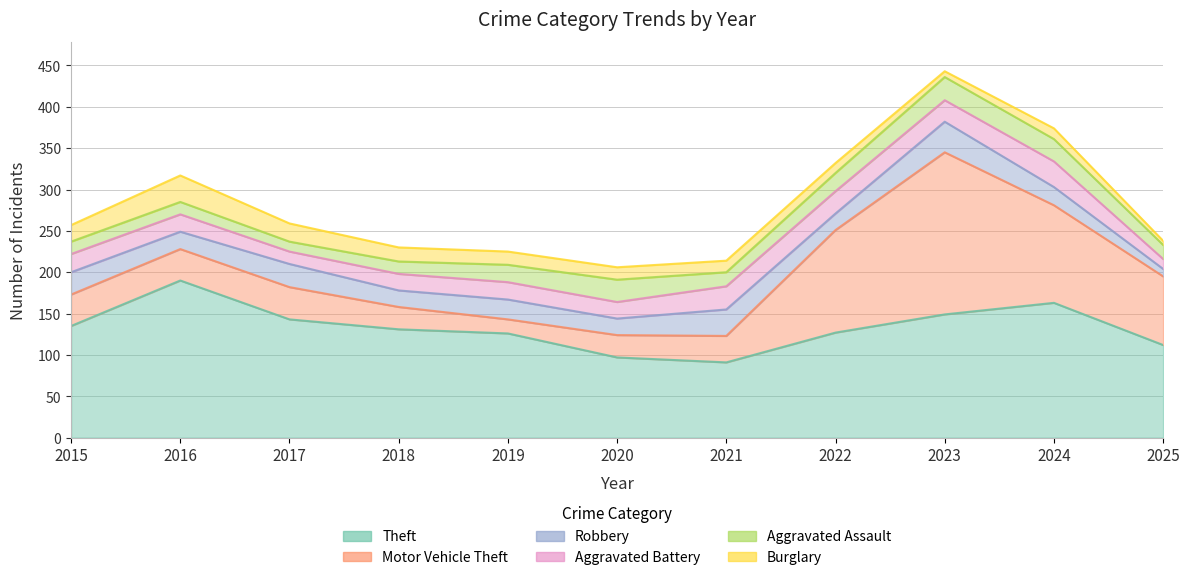

At which label does Motor Vehicle Theft first exceed 38?

2017